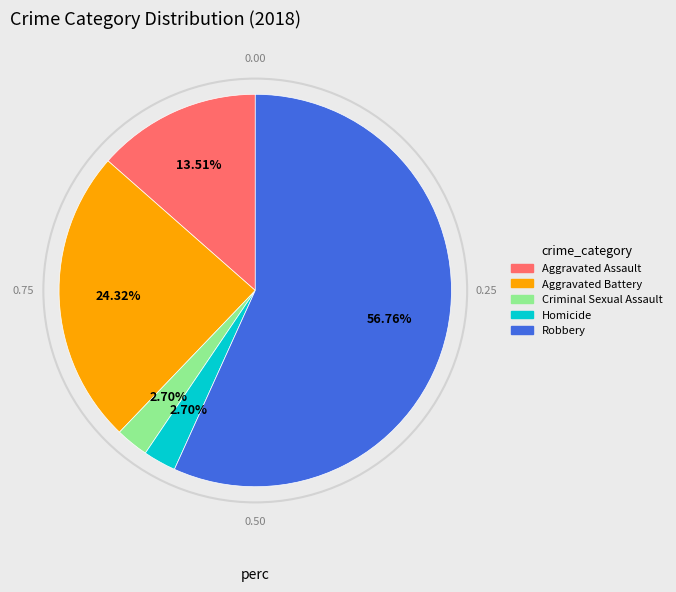

What is the total percentage of Robbery and Aggravated Assault?

70.3%